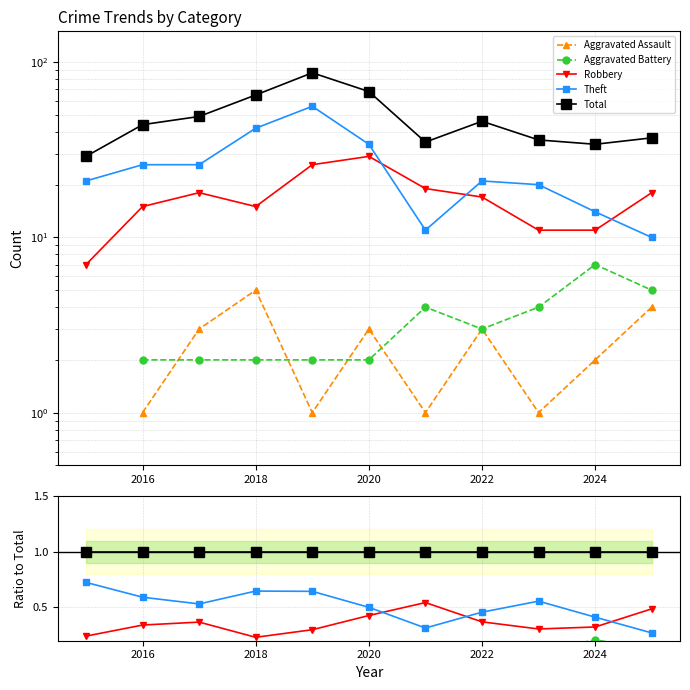

True or false: Aggravated Battery and Theft intersect in this chart.

False